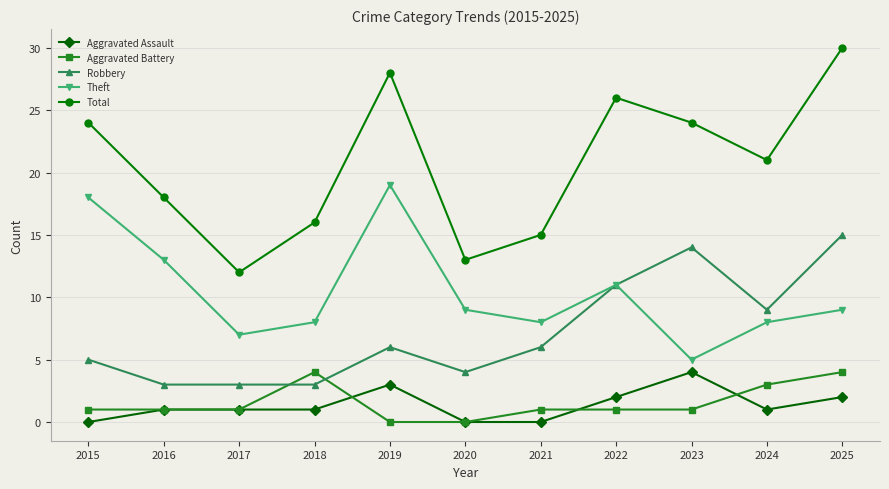

Which series has the largest total across all categories?

Total